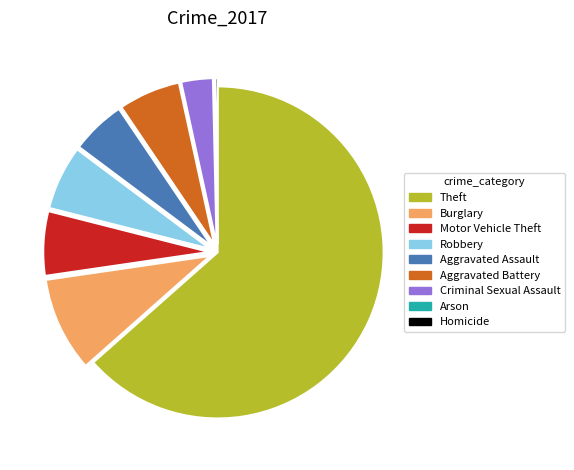

Do Robbery and Criminal Sexual Assault together represent more than half of the pie?

No